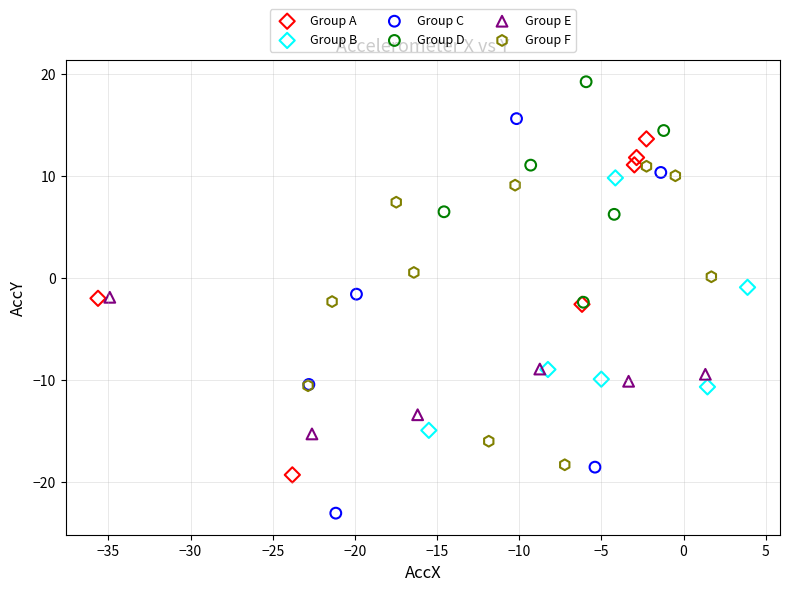

Which series contains the lowest Y value?

Group C